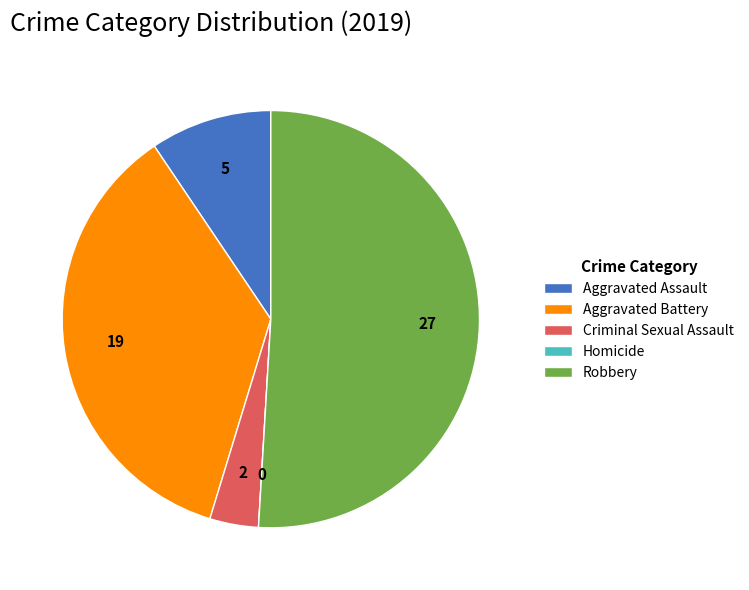

What is the largest slice in the pie chart?

Robbery